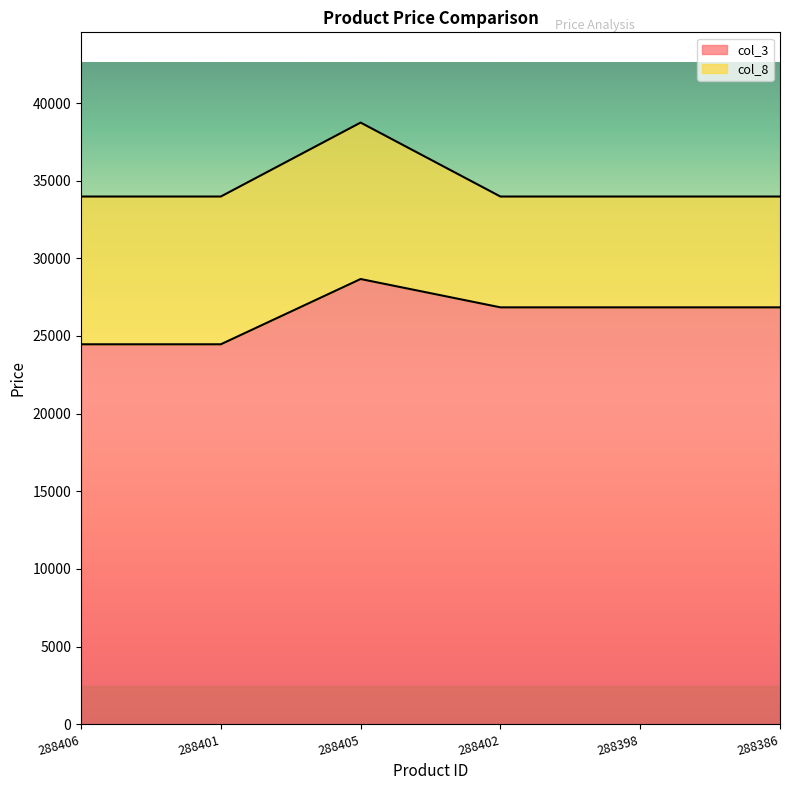

True or false: col_3 and col_8 cross at least once.

False